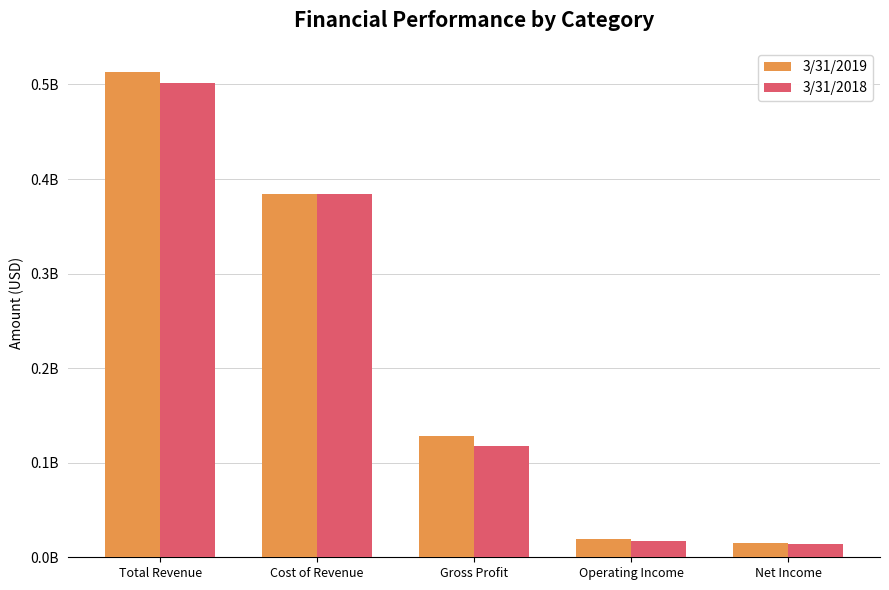

What is the approximate value of 3/31/2019 at Total Revenue?

513057000